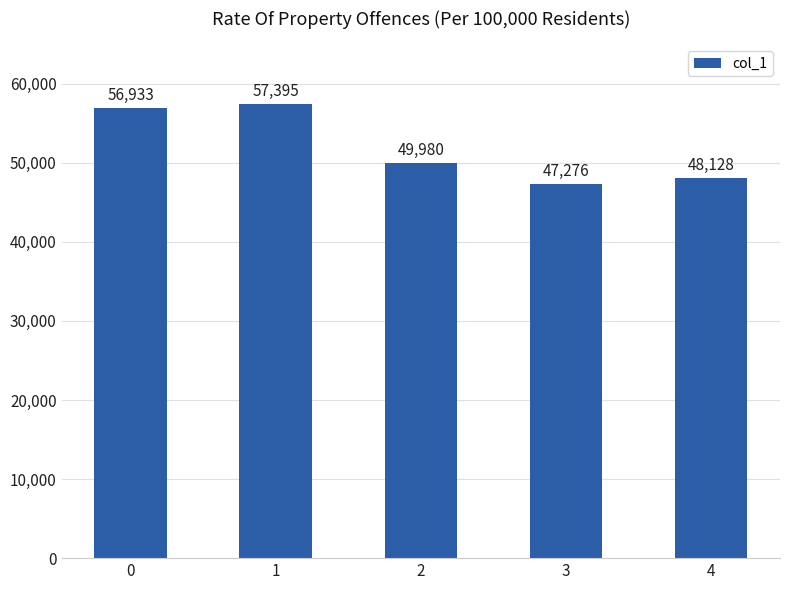

Rank the categories by value from highest to lowest.

1, 0, 2, 4, 3